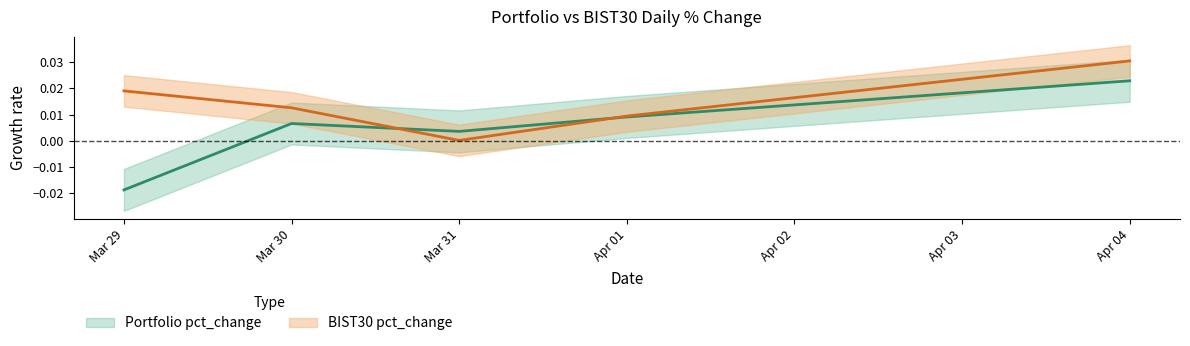

True or false: Portfolio pct_change and BIST30 pct_change intersect in this chart.

True